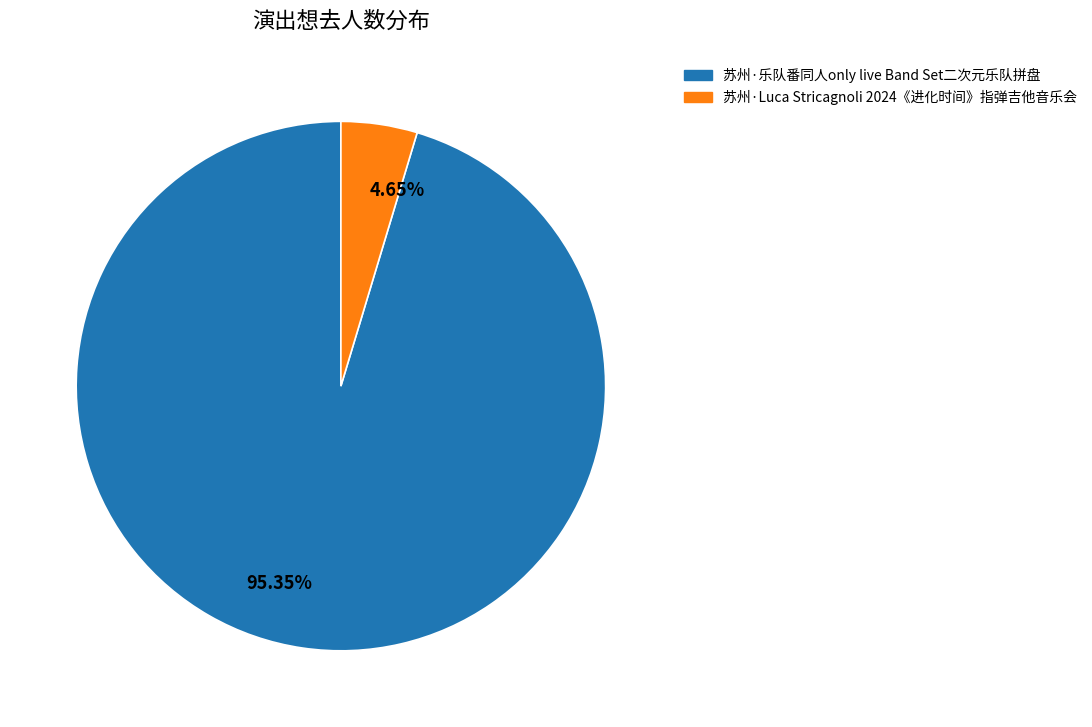

Combined, do 95.35% and 4.65% account for over 50%?

Yes